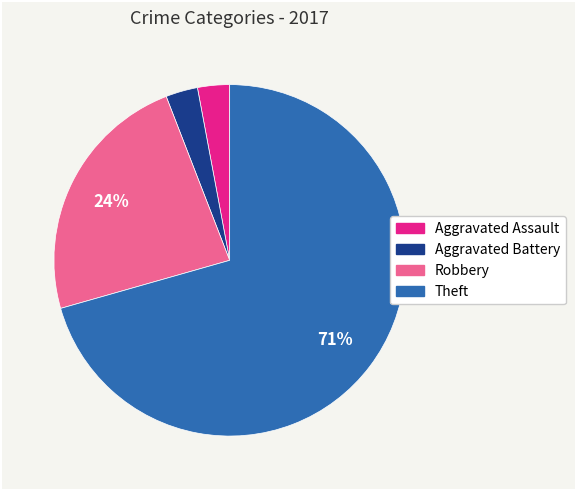

Does any single category account for the majority?

Yes